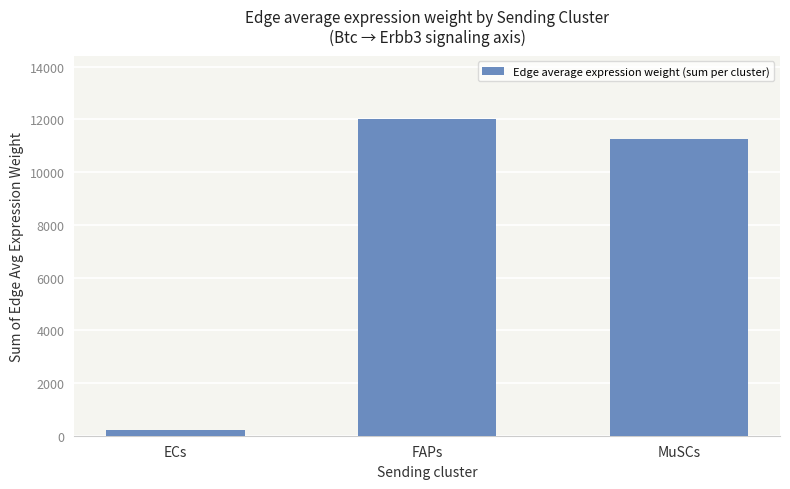

What is the difference between the maximum and minimum values?

11795.7